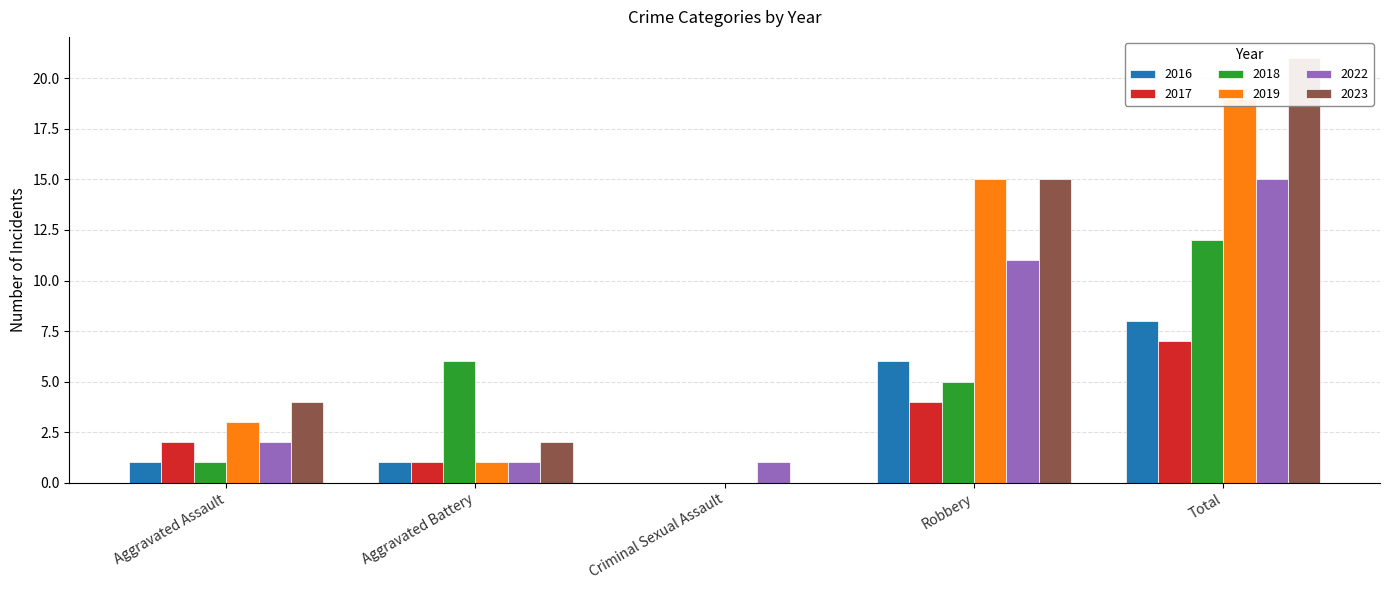

What is the difference between the maximum and minimum values in the 2023 series?

21